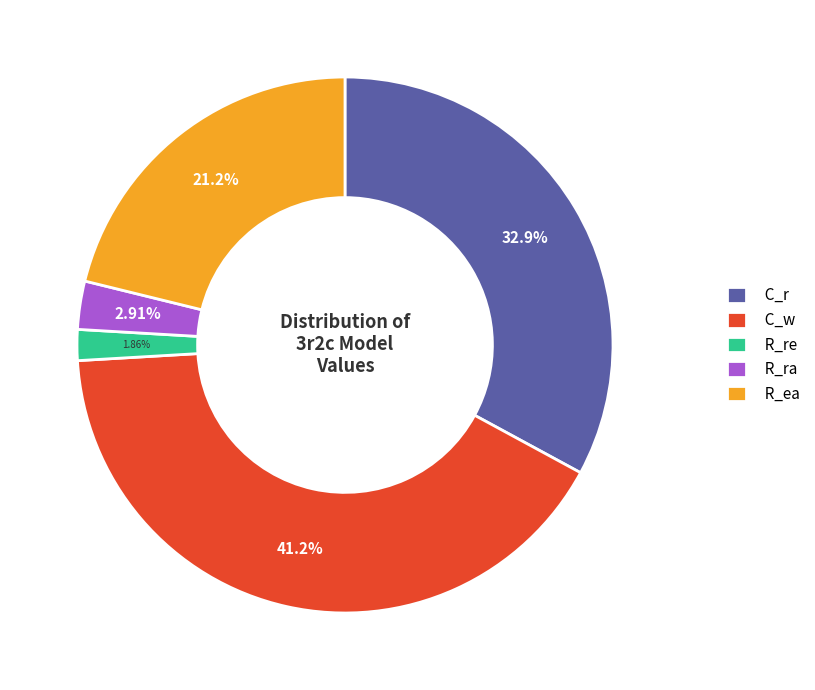

To the nearest percent, what portion does R_ra represent?

3%